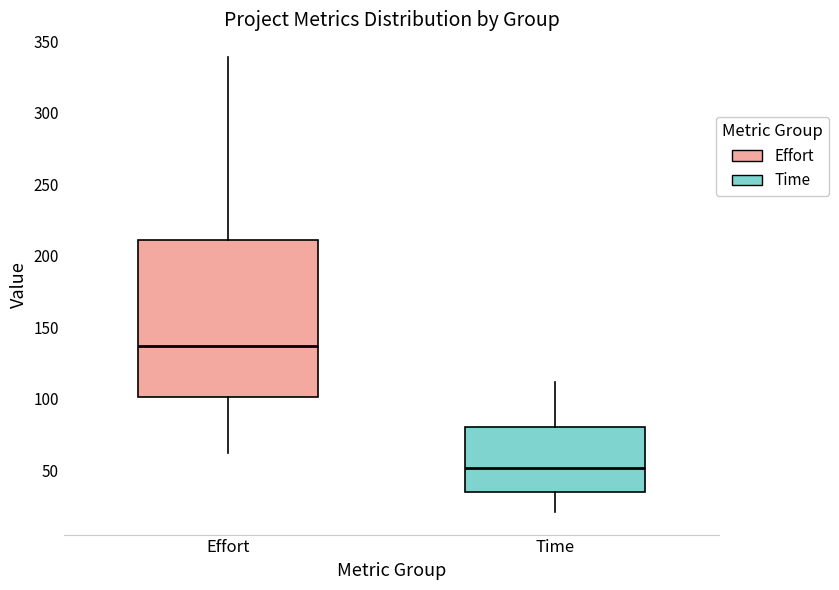

Which box is the tallest, from its lower edge to its upper edge?

Effort